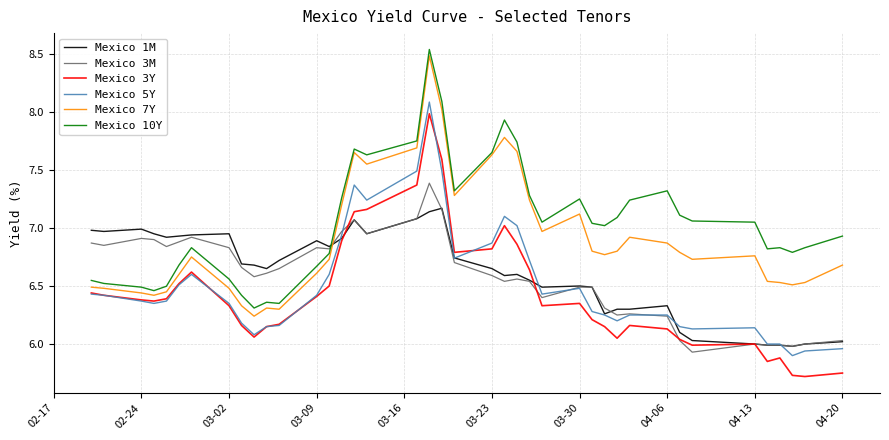

How many times do Mexico 3M and Mexico 10Y cross each other?

1